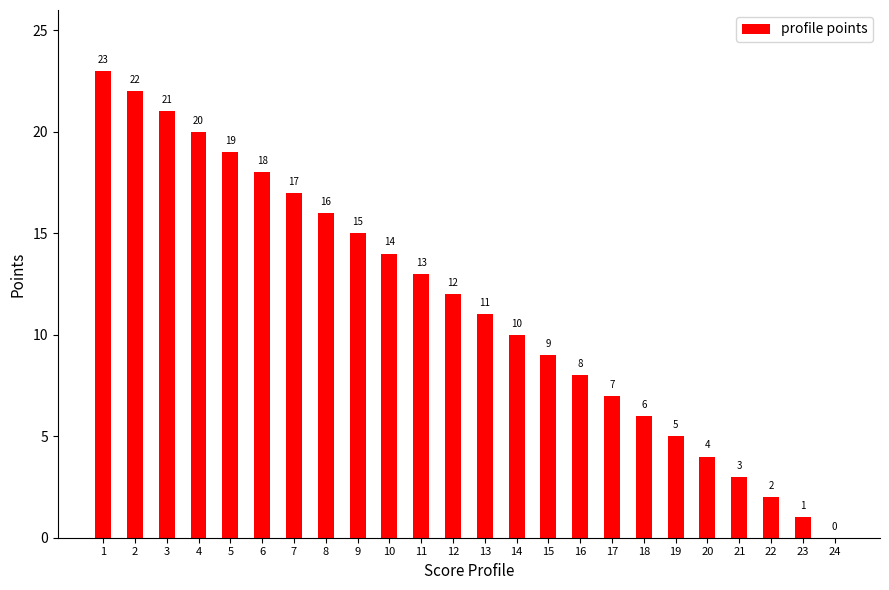

Reading right to left, transcribe all the data shown in this chart.

0	1	2	3	4	5	6	7	8	9	10	11	12	13	14	15	16	17	18	19	20	21	22	23